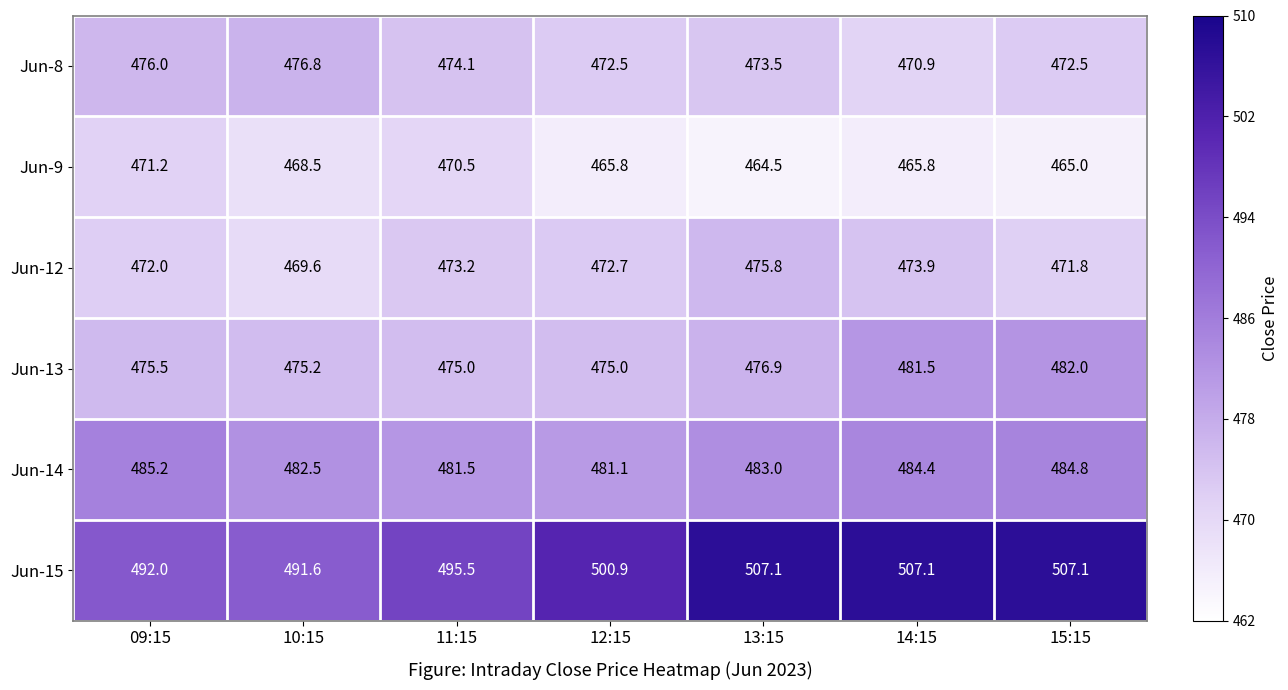

Which series changed the most between 10:15 and 12:15?

Jun-15